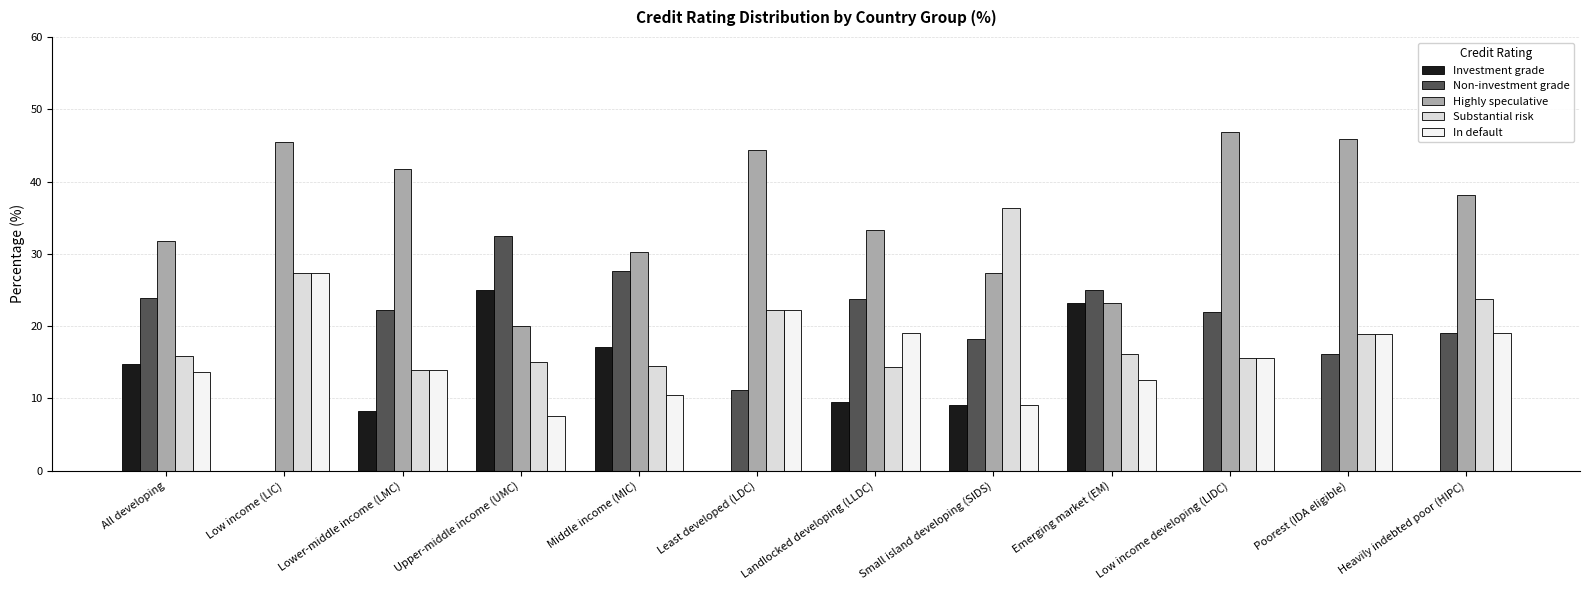

Between Small island developing (SIDS) and Emerging market (EM), which series saw the biggest shift?

Substantial risk